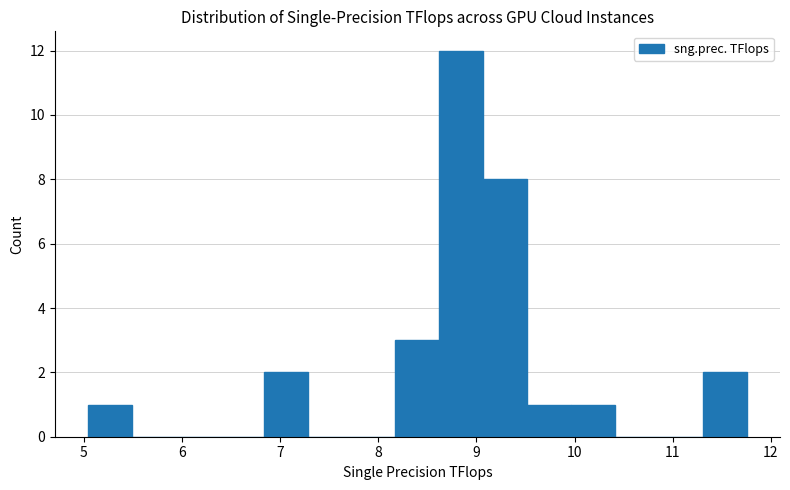

Reading left to right, transcribe this chart: for each bar, give the range it covers on the x-axis and its height. Neither the bar edges nor the heights are printed on the chart, so give them approximately, as read against the axes.

5.0 to 5.5: 1
5.5 to 5.9: 0
5.9 to 6.4: 0
6.4 to 6.8: 0
6.8 to 7.3: 2
7.3 to 7.7: 0
7.7 to 8.2: 0
8.2 to 8.6: 3
8.6 to 9.1: 12
9.1 to 9.5: 8
9.5 to 10.0: 1
10.0 to 10.4: 1
10.4 to 10.9: 0
10.9 to 11.3: 0
11.3 to 11.8: 2